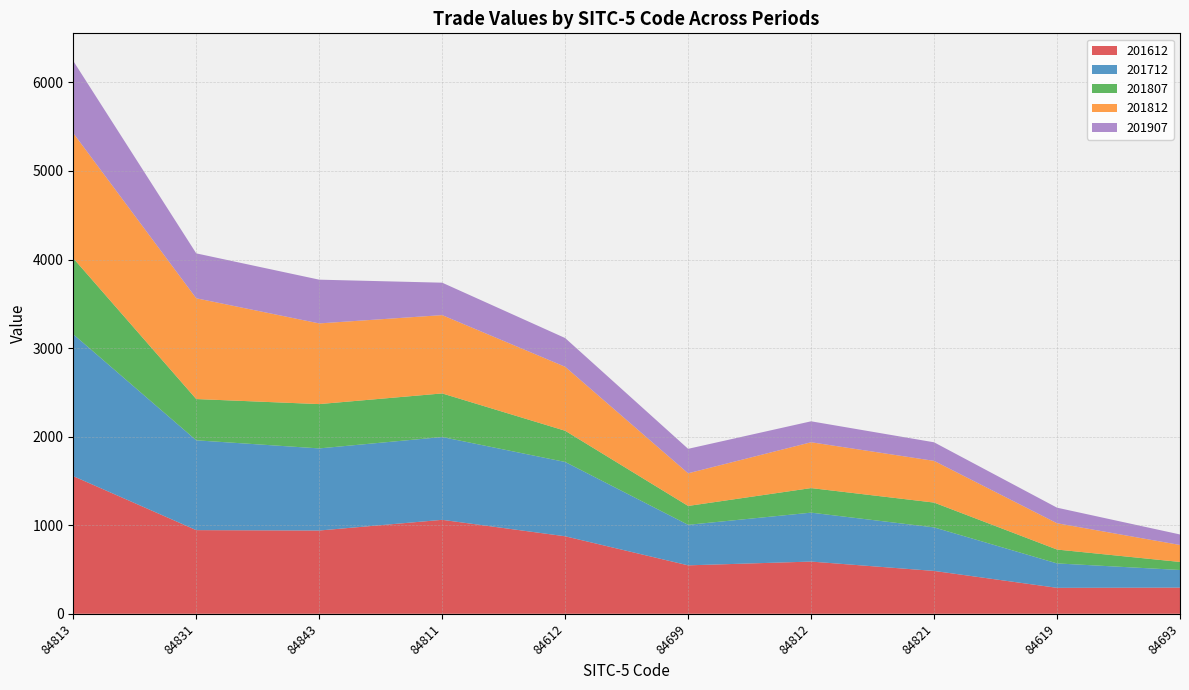

Reading left to right, what are all the values shown in this chart?

201612: 84813=1554.0	84831=944.5	84843=940.1	84811=1060.8	84612=875.1	84699=547.0	84812=589.4	84821=483.9	84619=293.0	84693=295.5
201712: 84813=1601.9	84831=1014.2	84843=927.1	84811=935.0	84612=839.0	84699=457.5	84812=552.5	84821=491.6	84619=275.8	84693=198.9
201807: 84813=858.5	84831=465.9	84843=500.3	84811=492.1	84612=352.5	84699=213.1	84812=277.4	84821=280.1	84619=156.5	84693=90.8
201812: 84813=1412.5	84831=1137.8	84843=911.0	84811=884.2	84612=722.2	84699=368.8	84812=517.4	84821=470.9	84619=296.9	84693=191.6
201907: 84813=814.8	84831=507.0	84843=493.9	84811=366.2	84612=324.6	84699=276.2	84812=236.6	84821=209.7	84619=175.9	84693=118.8